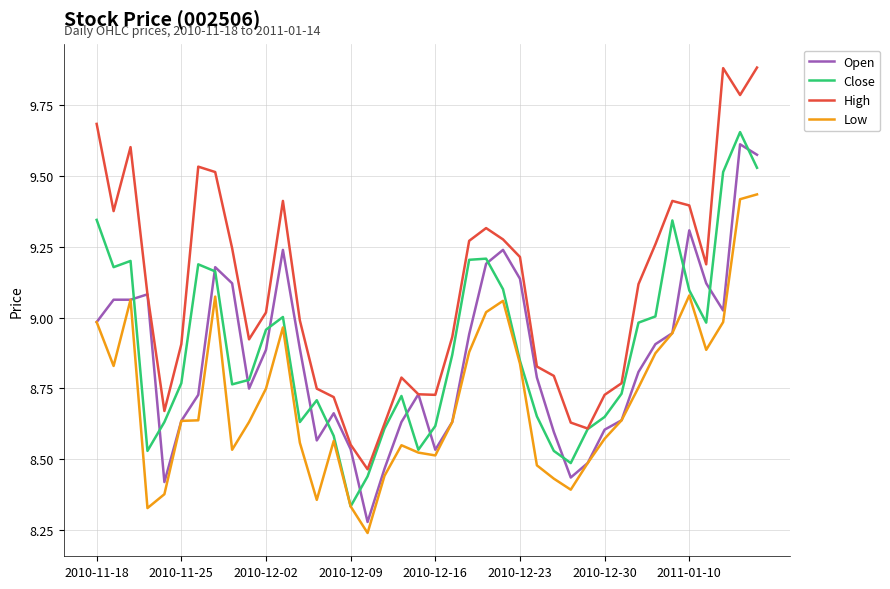

Which series has the largest total across all categories?

High